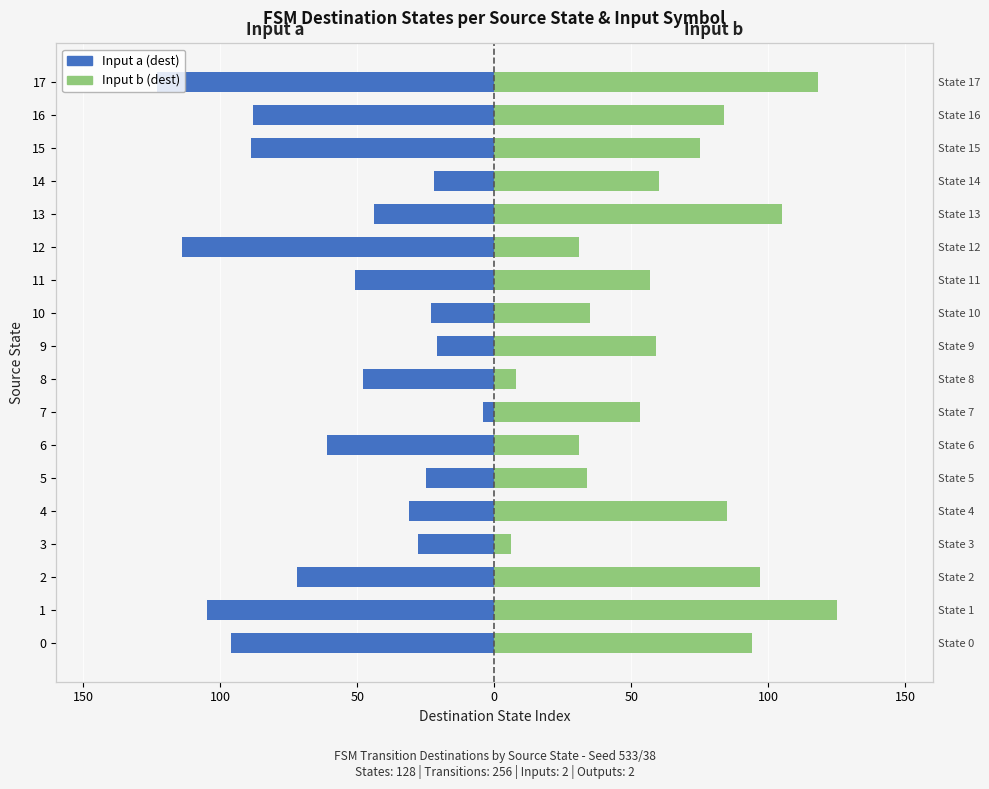

Count the number of data series in this chart.

2